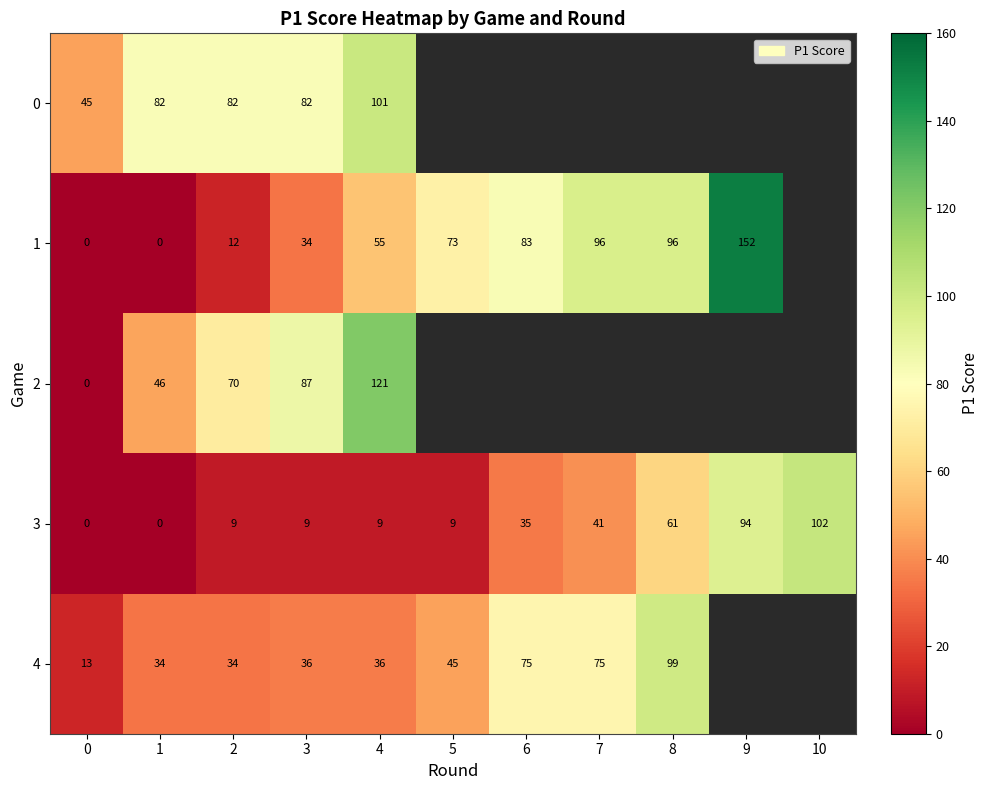

Count the number of data series in this chart.

5